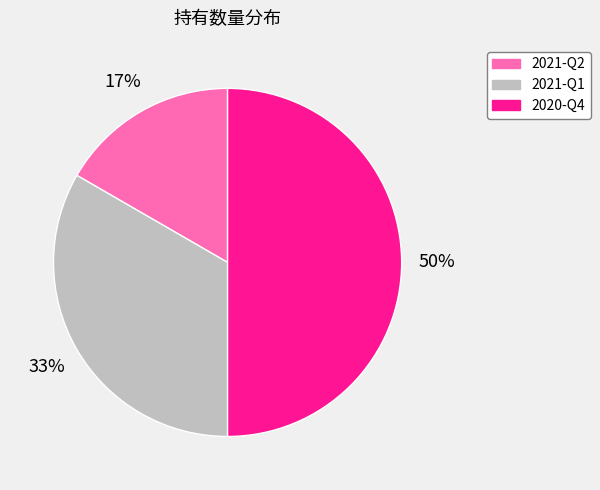

Which has a higher value, 2021-Q1 or 2021-Q2?

2021-Q1